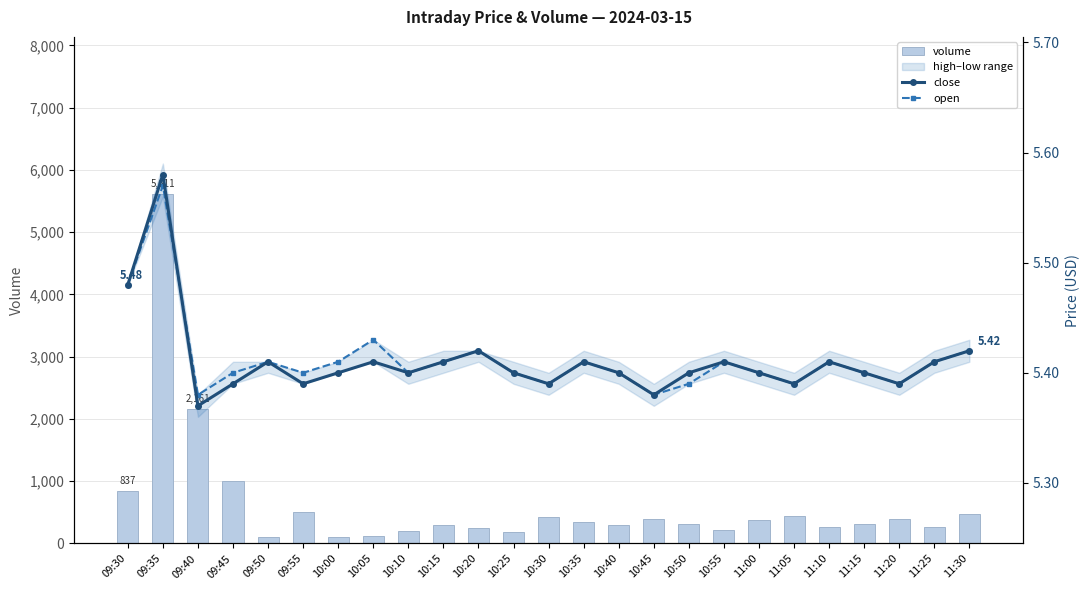

What is the value of the open bar at the 24th from the left?

5.4